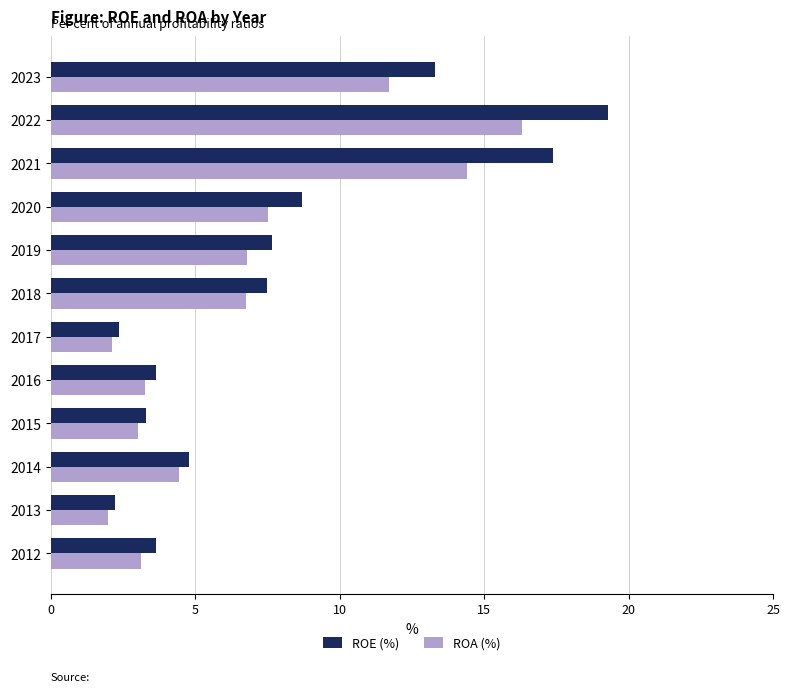

Read the ROE (%) value at 2017.

2.4